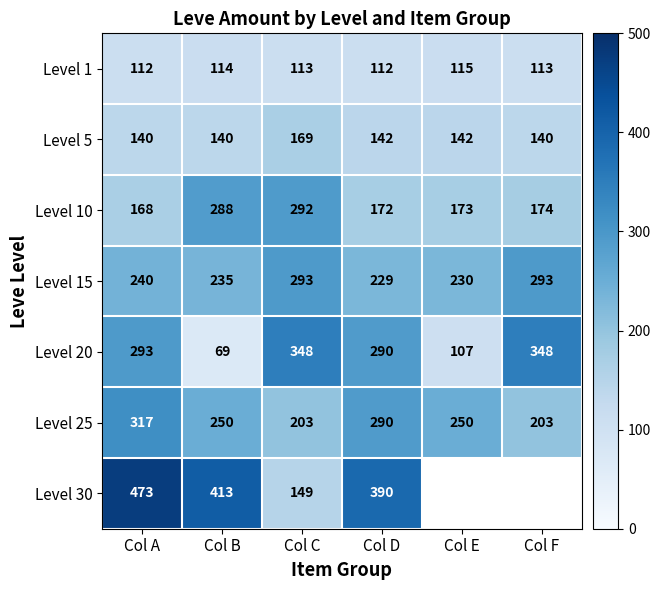

The Level 5 series shows 64.3 at Col D. True or false?

False